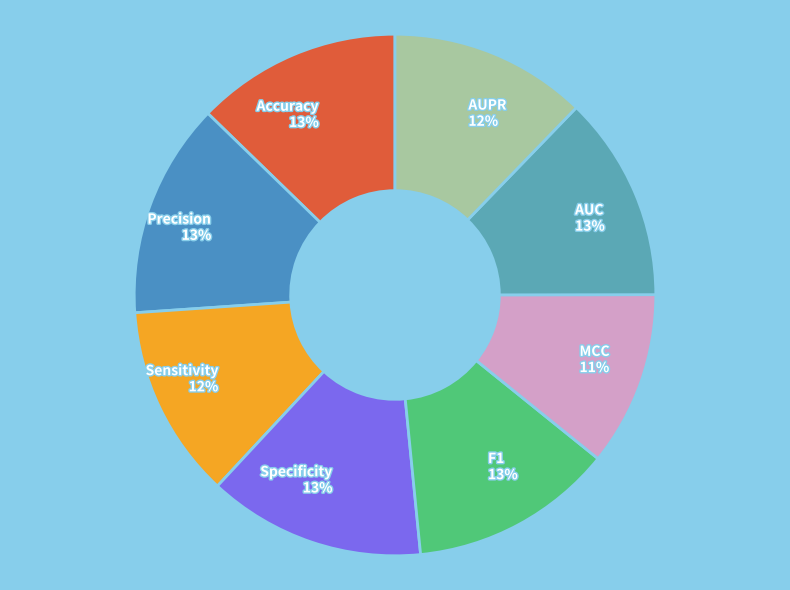

To the nearest percent, what is the average slice percentage?

12%